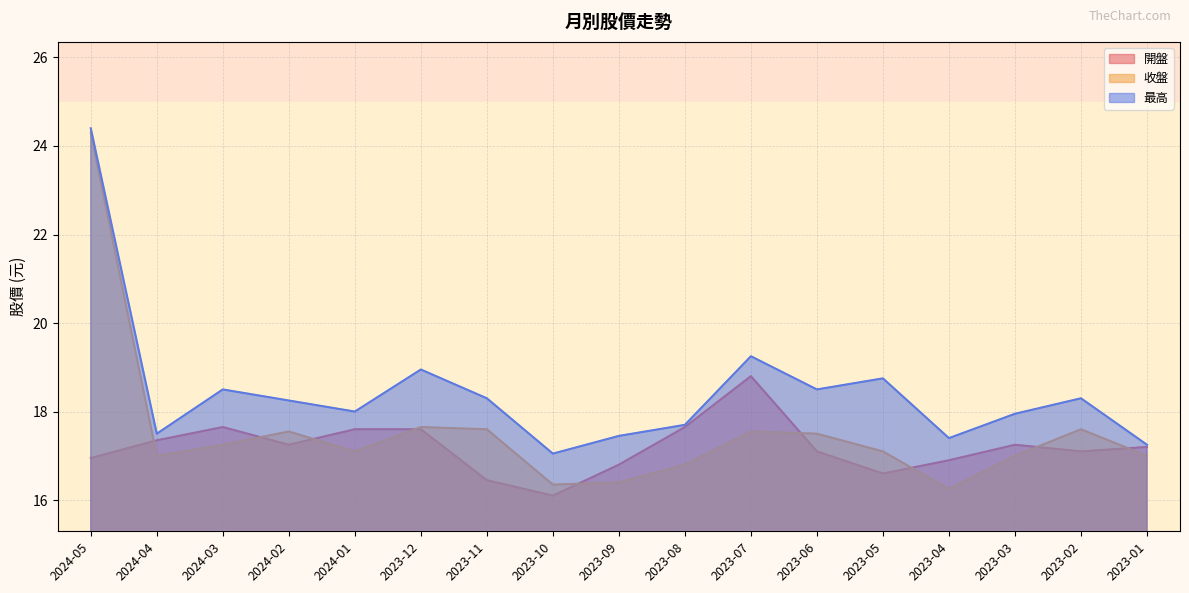

What is the difference between the maximum and minimum values in the 開盤 series?

2.7